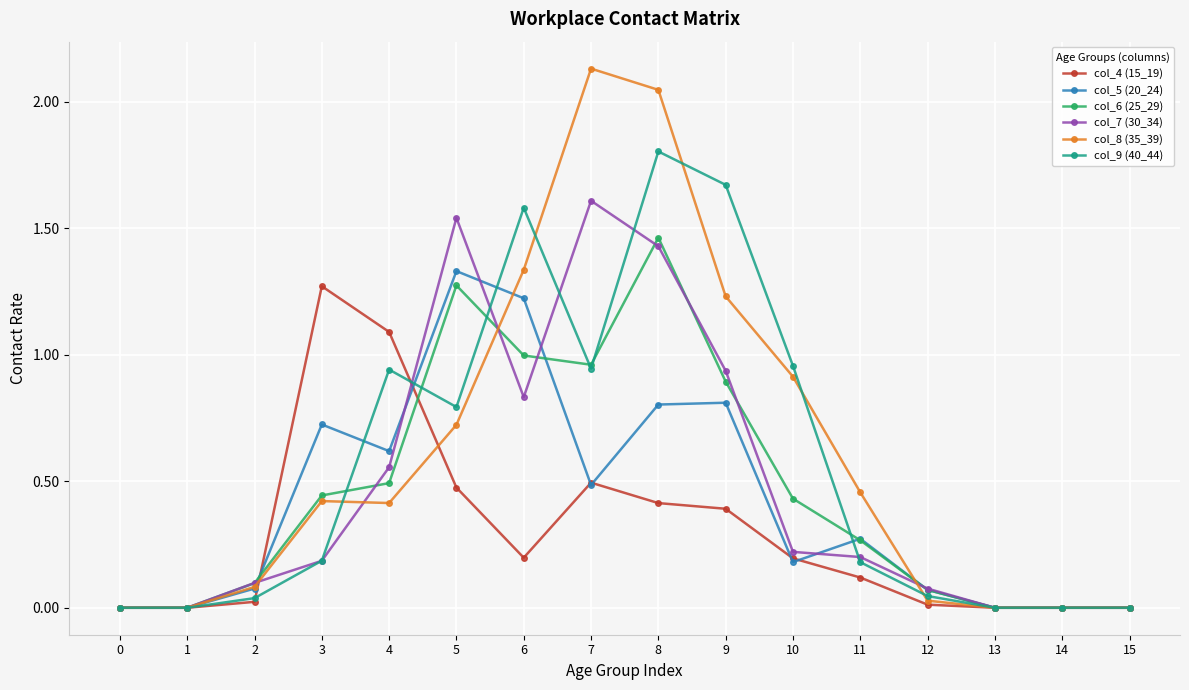

At which category does col_4 (15_19) reach its first local peak?

3